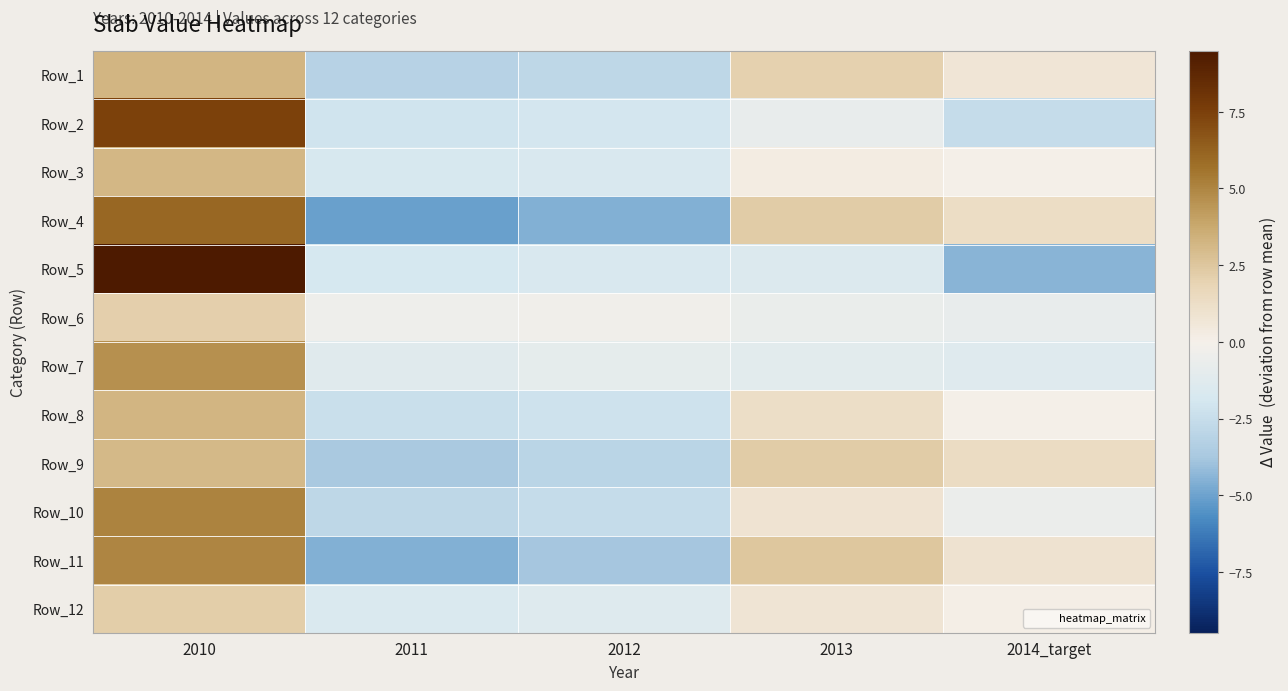

What is the spread (max minus min) of values at 2012?

4.3